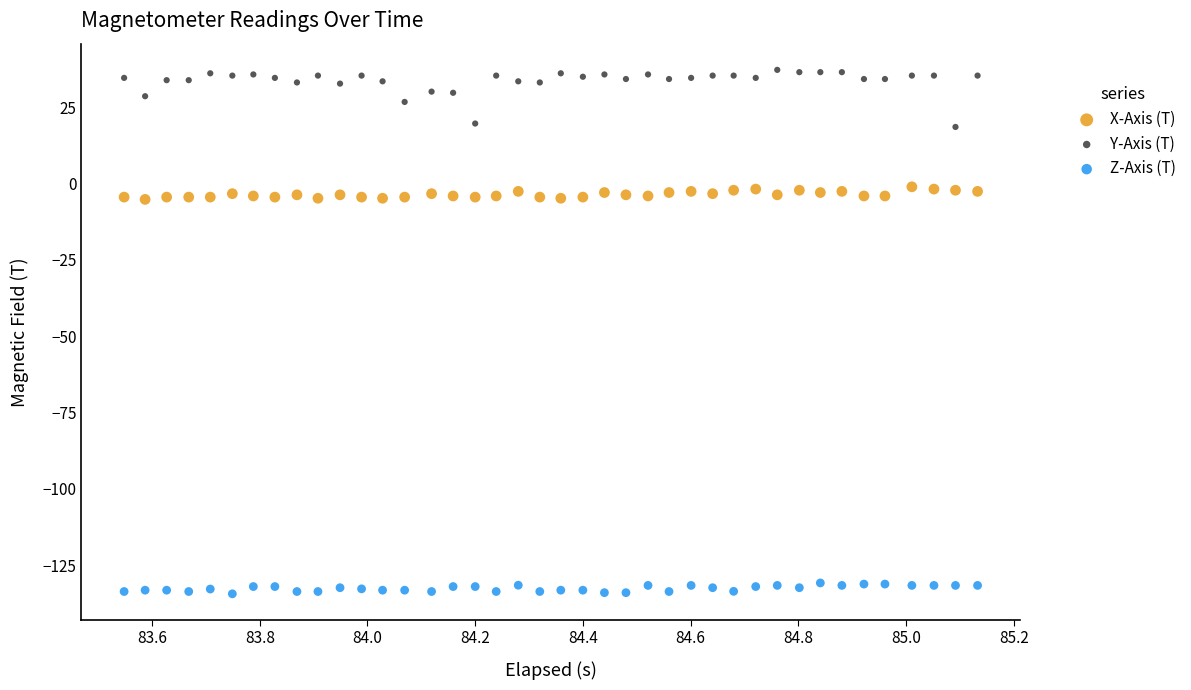

What are all the series names shown in the legend?

X-Axis (T), Y-Axis (T), Z-Axis (T)